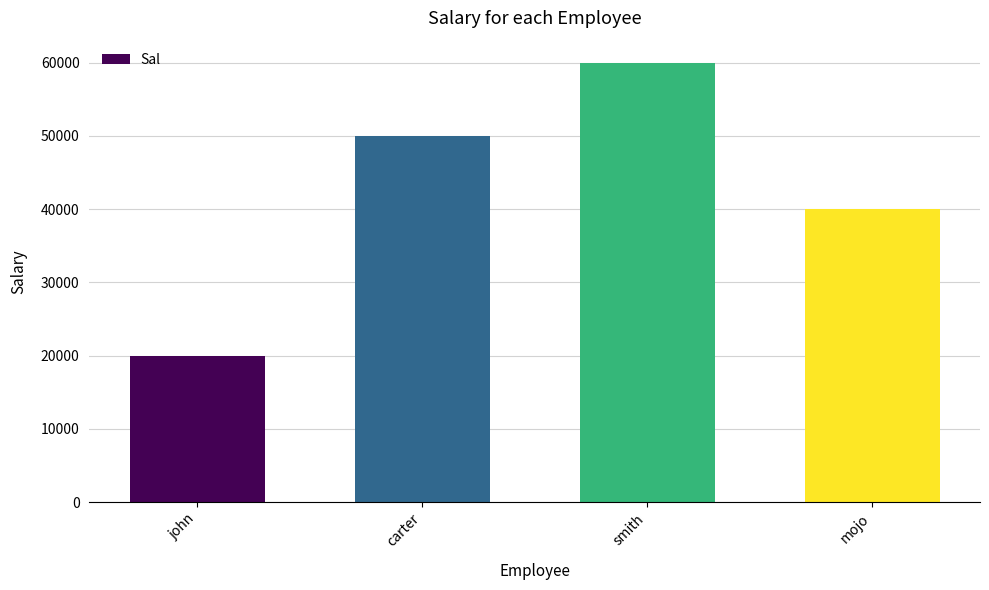

List the labels in order of value, smallest first.

john, mojo, carter, smith